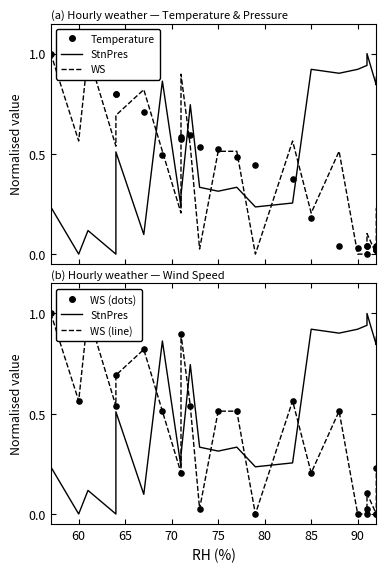

Which series contains the lowest Y value?

StnPres